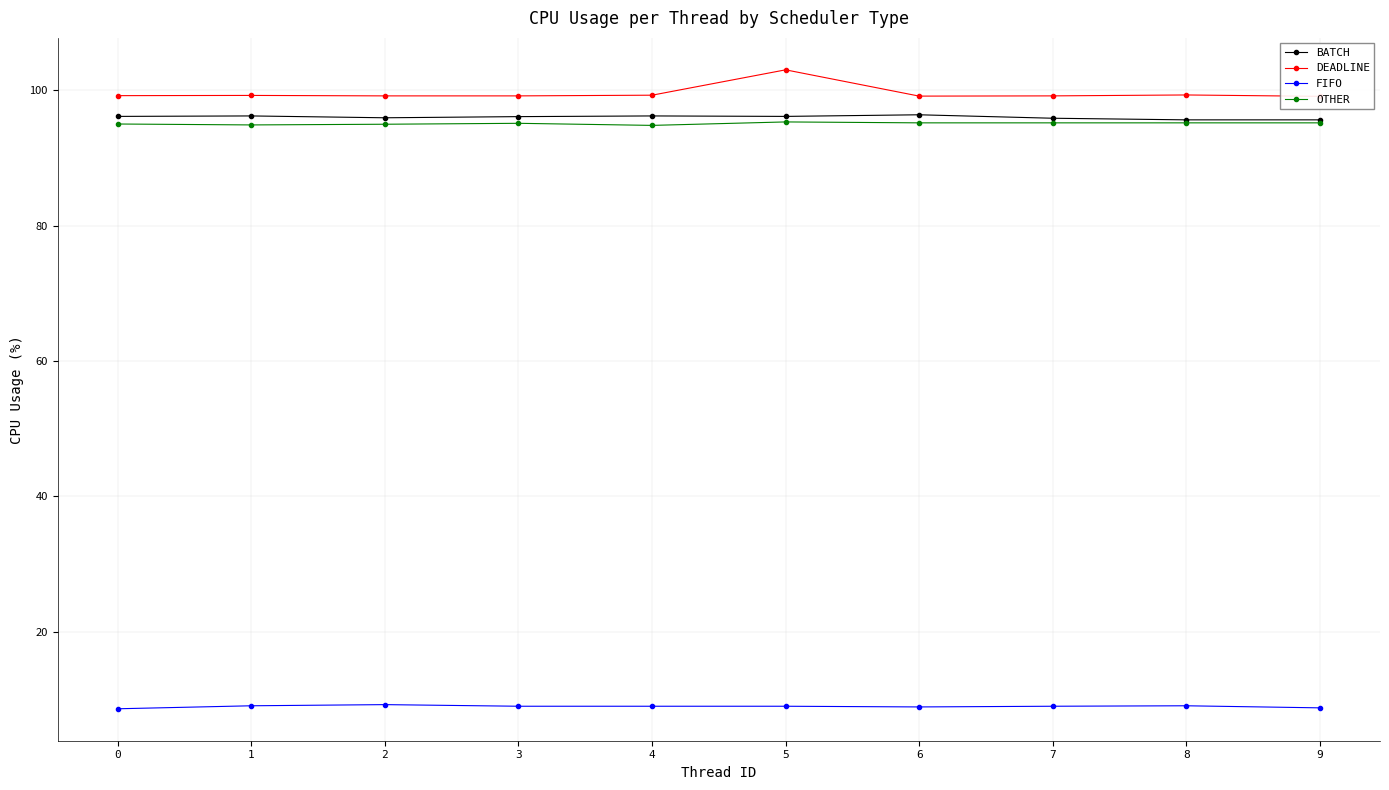

Read the FIFO value at 2.

9.2